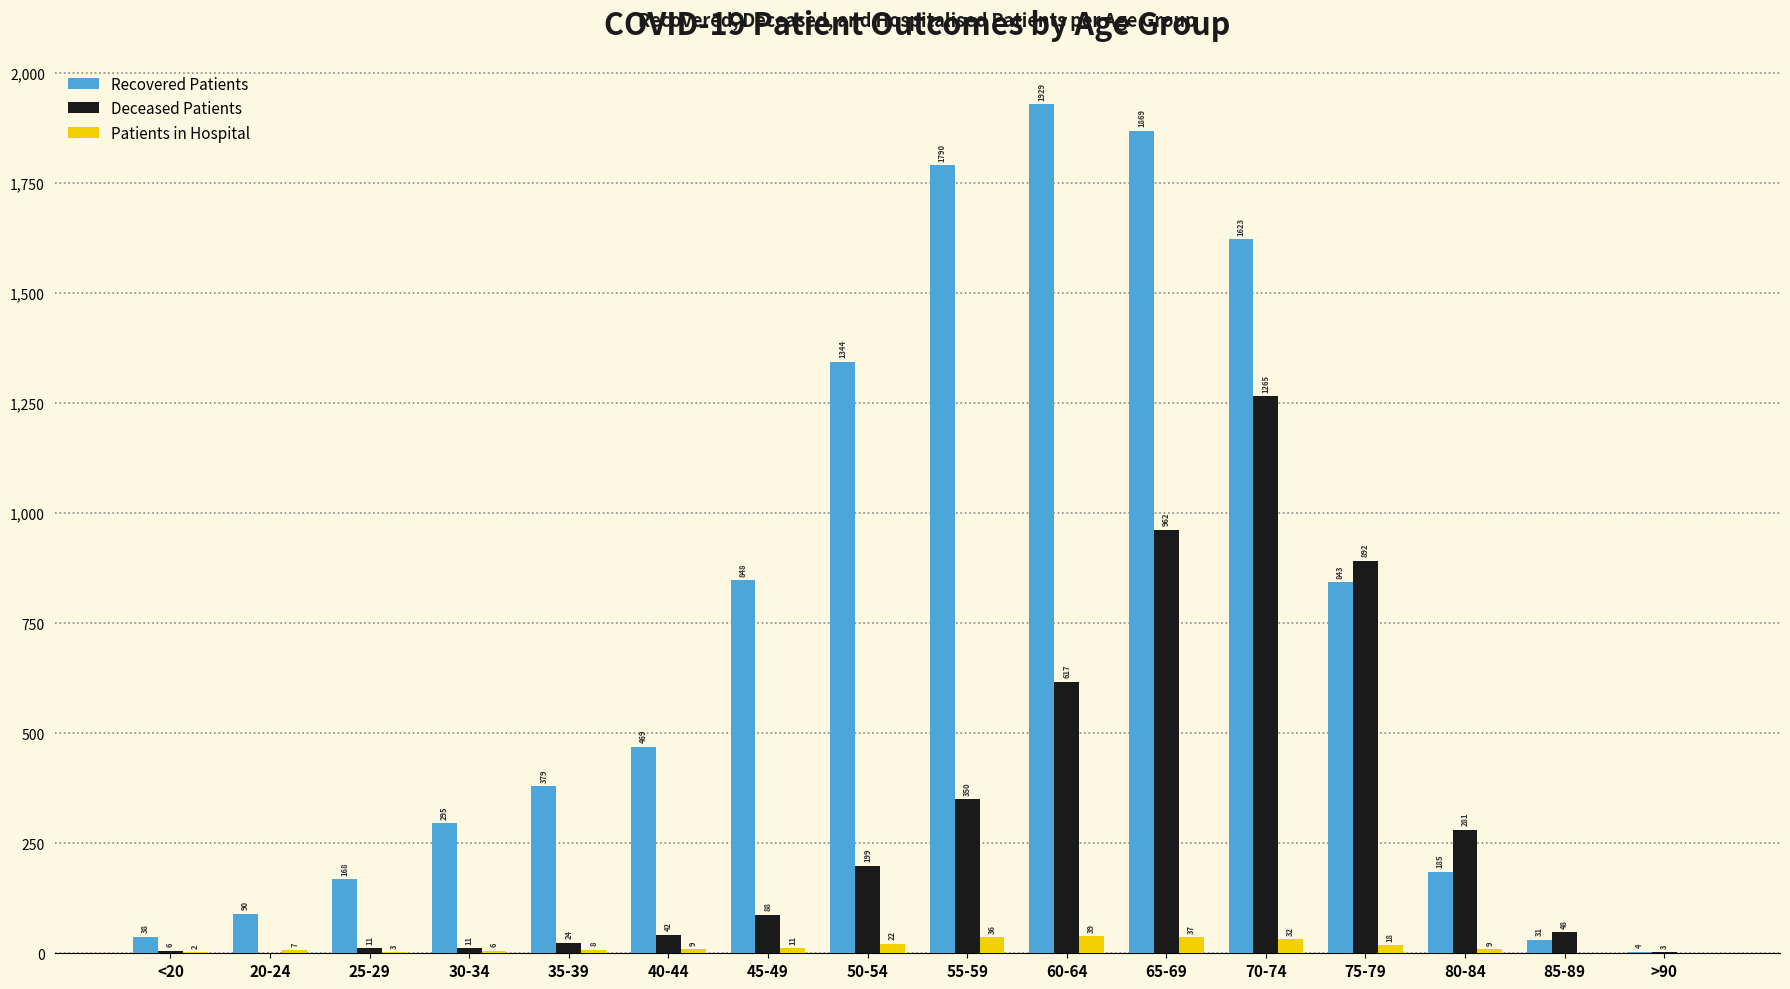

What are all the series names shown in the legend?

Recovered Patients, Deceased Patients, Patients in Hospital